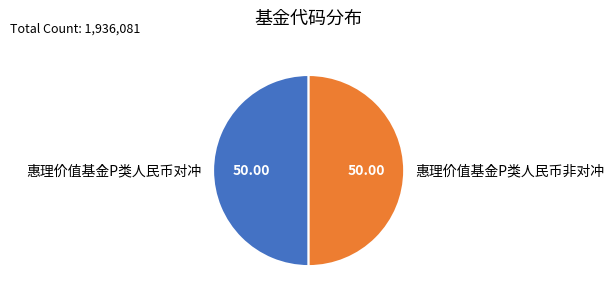

Is the sum of 惠理价值基金P类人民币对冲 and 惠理价值基金P类人民币非对冲 greater than half?

Yes